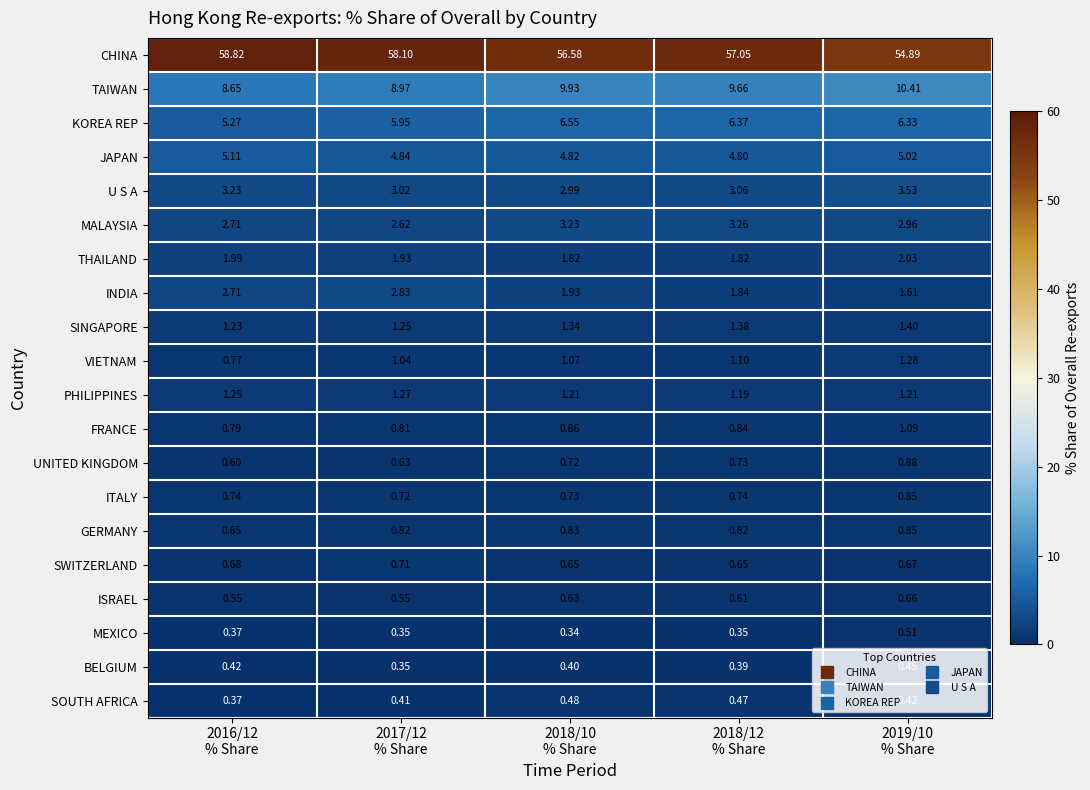

Which series has the largest range (max minus min)?

CHINA